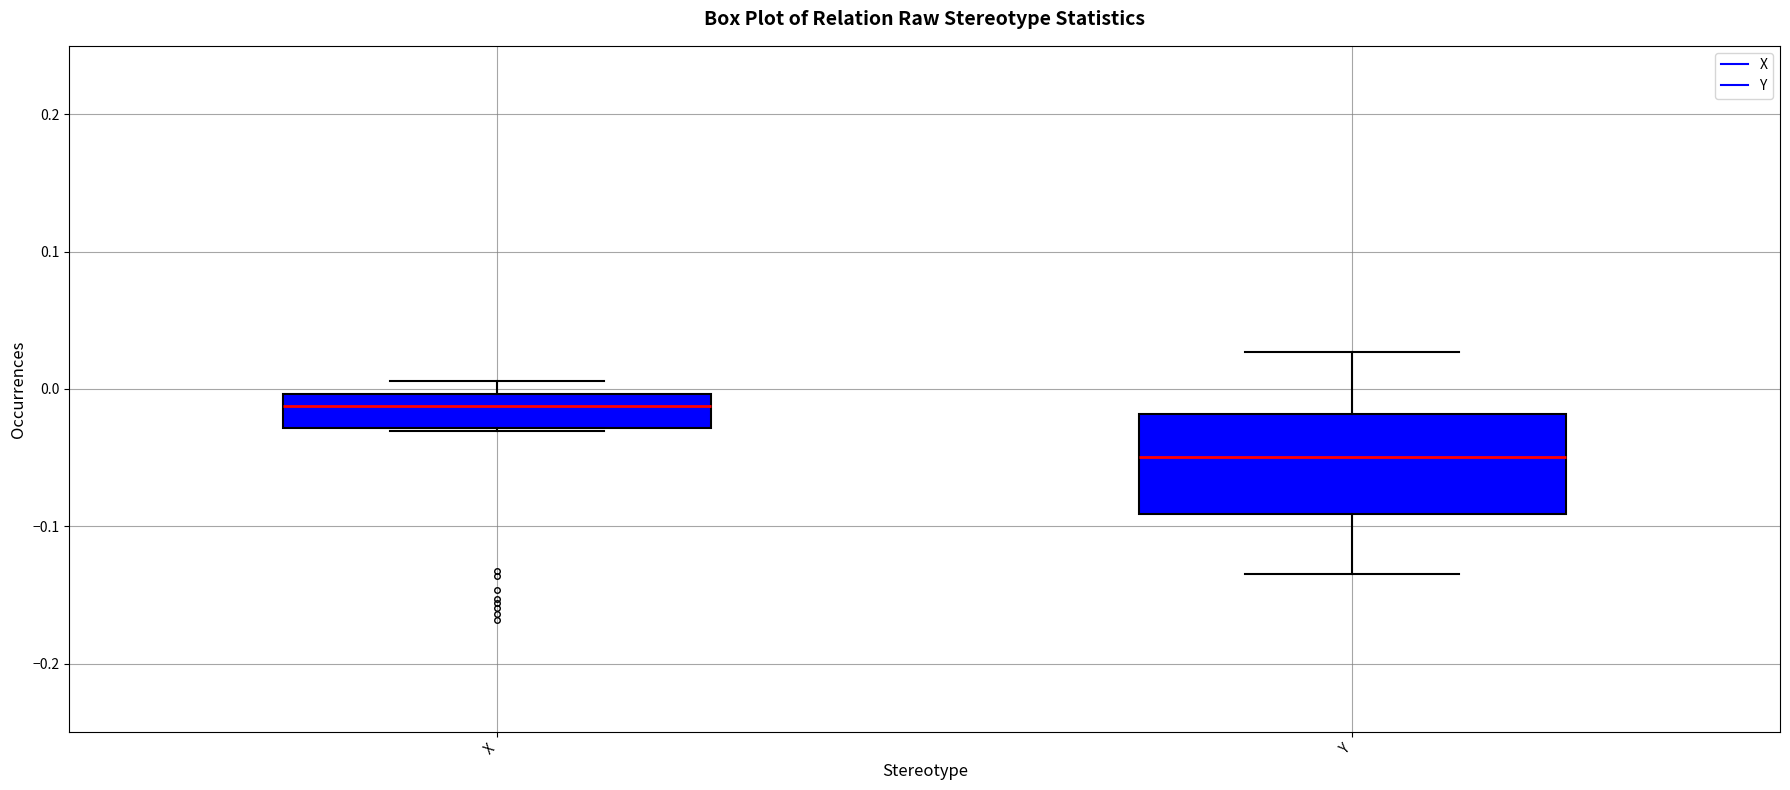

Which box is the tallest, from its lower edge to its upper edge?

Y